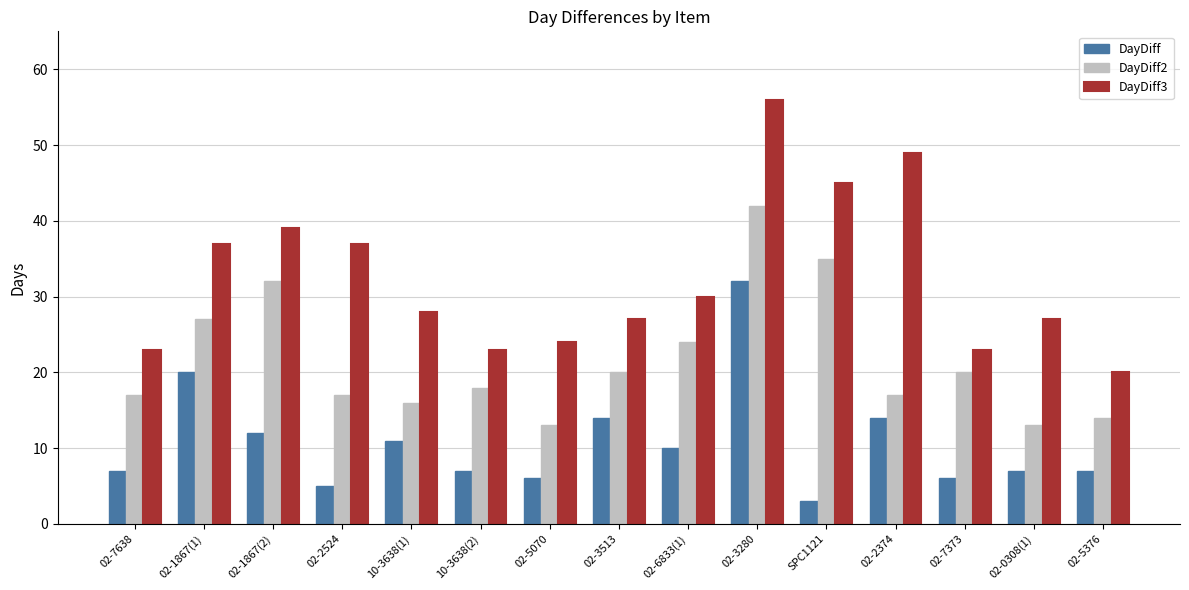

What is the sum of all DayDiff values?

161